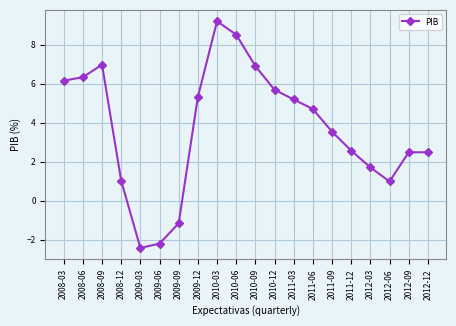

What is the label of the 19th point from the right?

2008-06